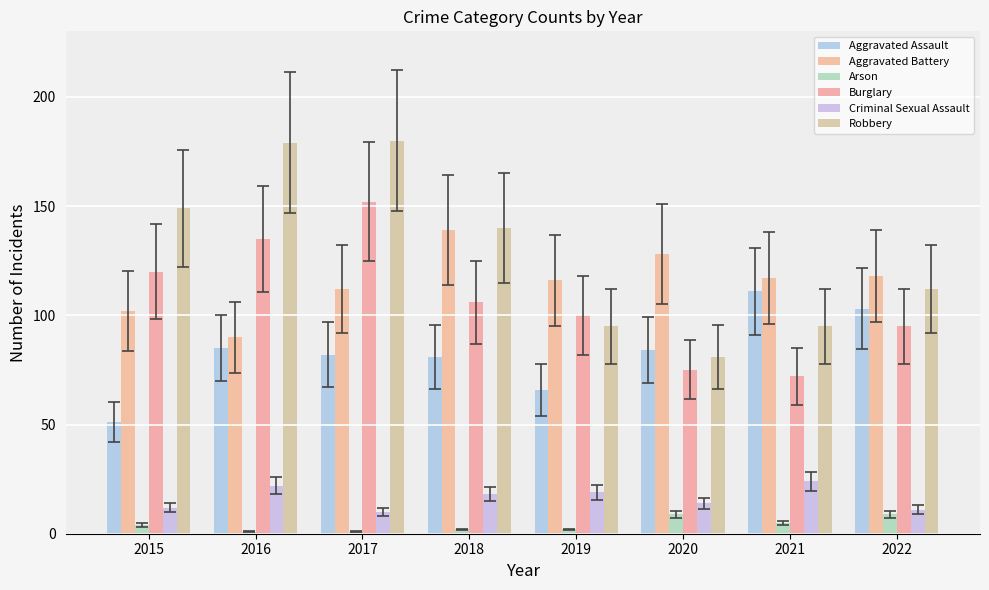

What is the difference between the second highest and minimum values in the Criminal Sexual Assault series?

12